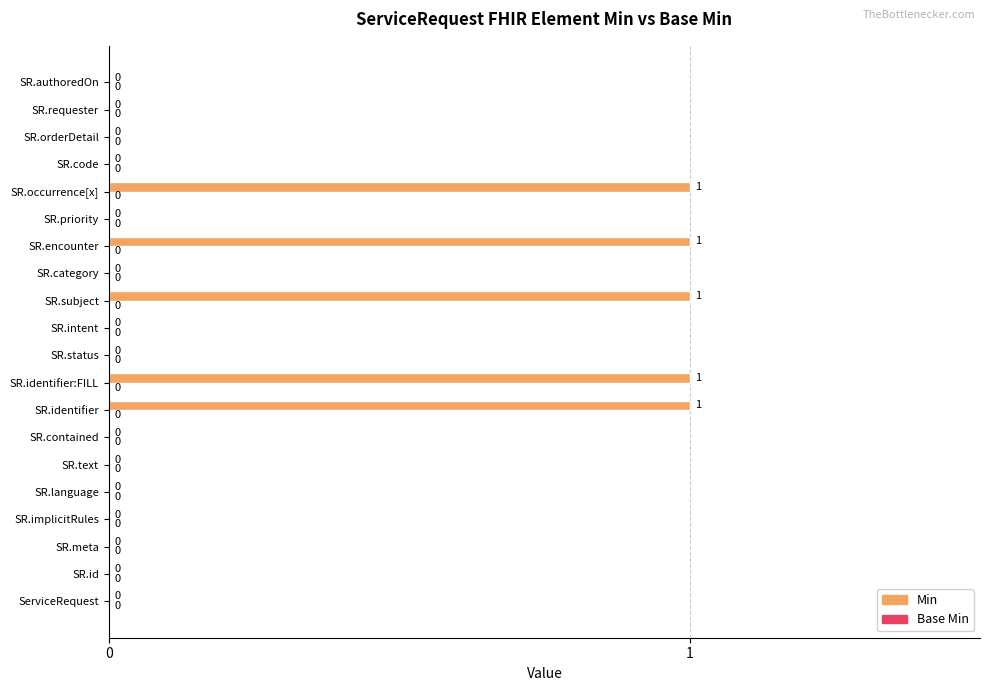

How many values are between 0 and 1?

20